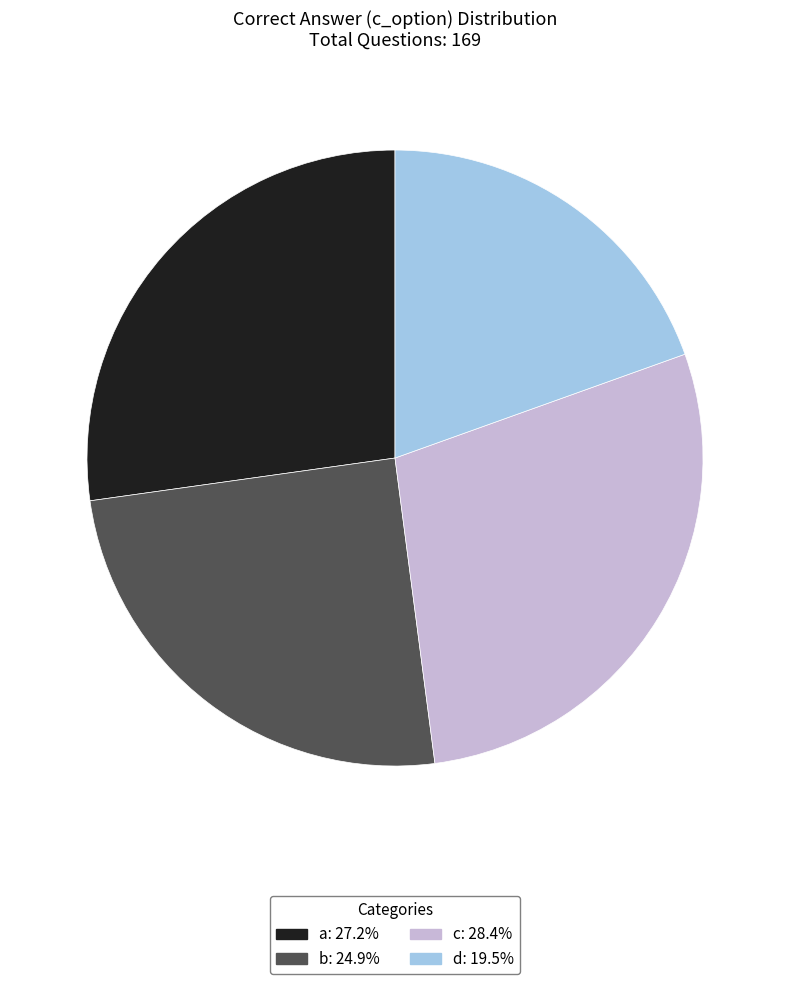

Which category has the smallest portion of the pie?

d